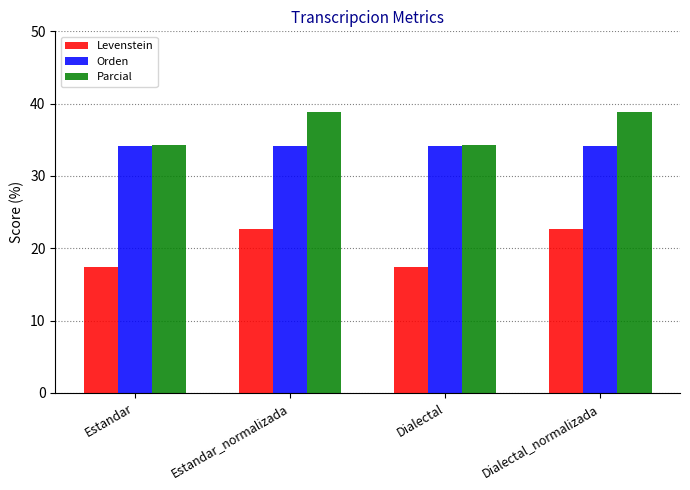

What is the average value of the Levenstein series?

20.1